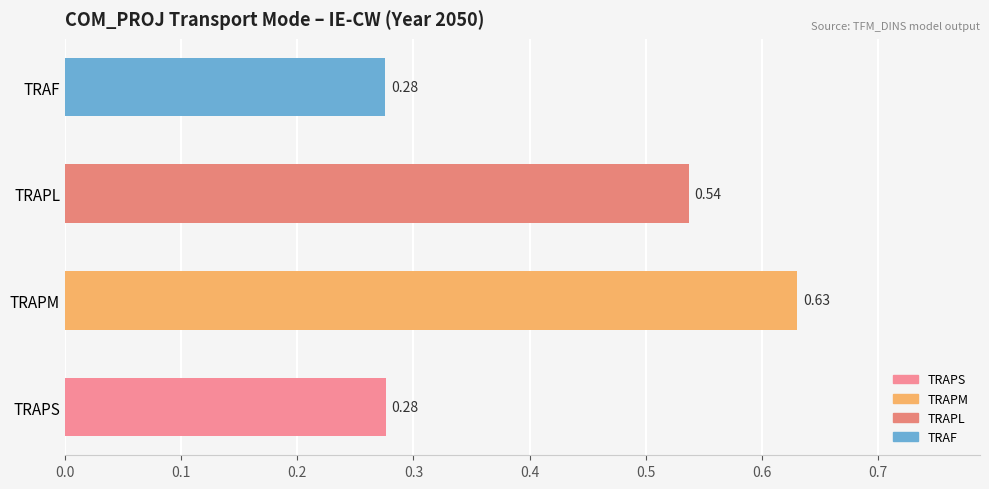

Which label corresponds to the largest value in the chart?

TRAPM